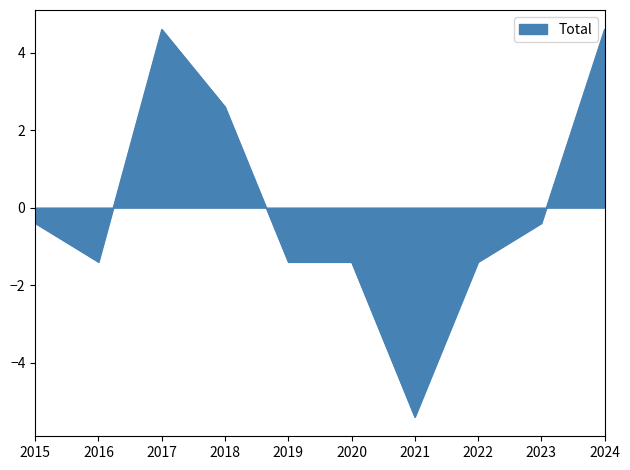

At which label does the data first exceed 0?

2017